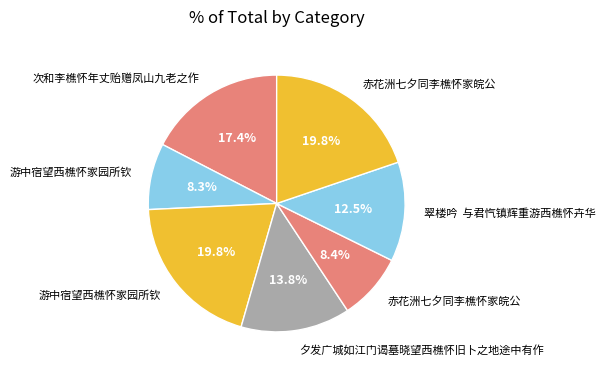

Count the number of slices in the pie.

7